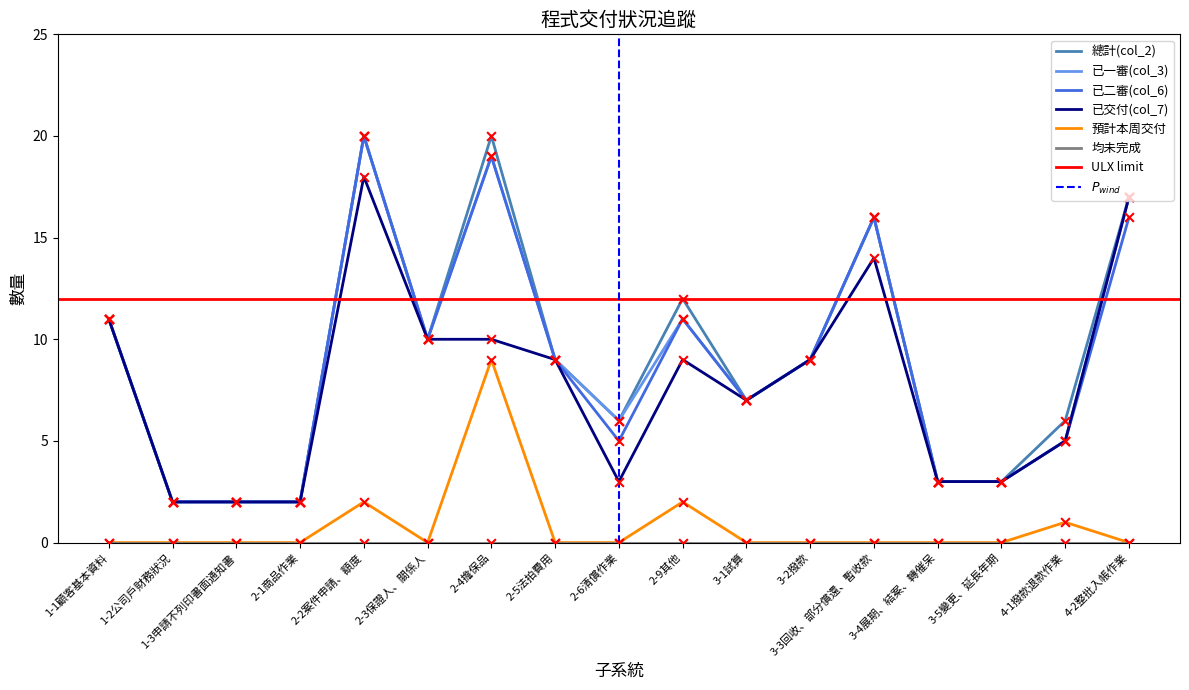

Which series has the widest spread of Y values?

總計(col_2)